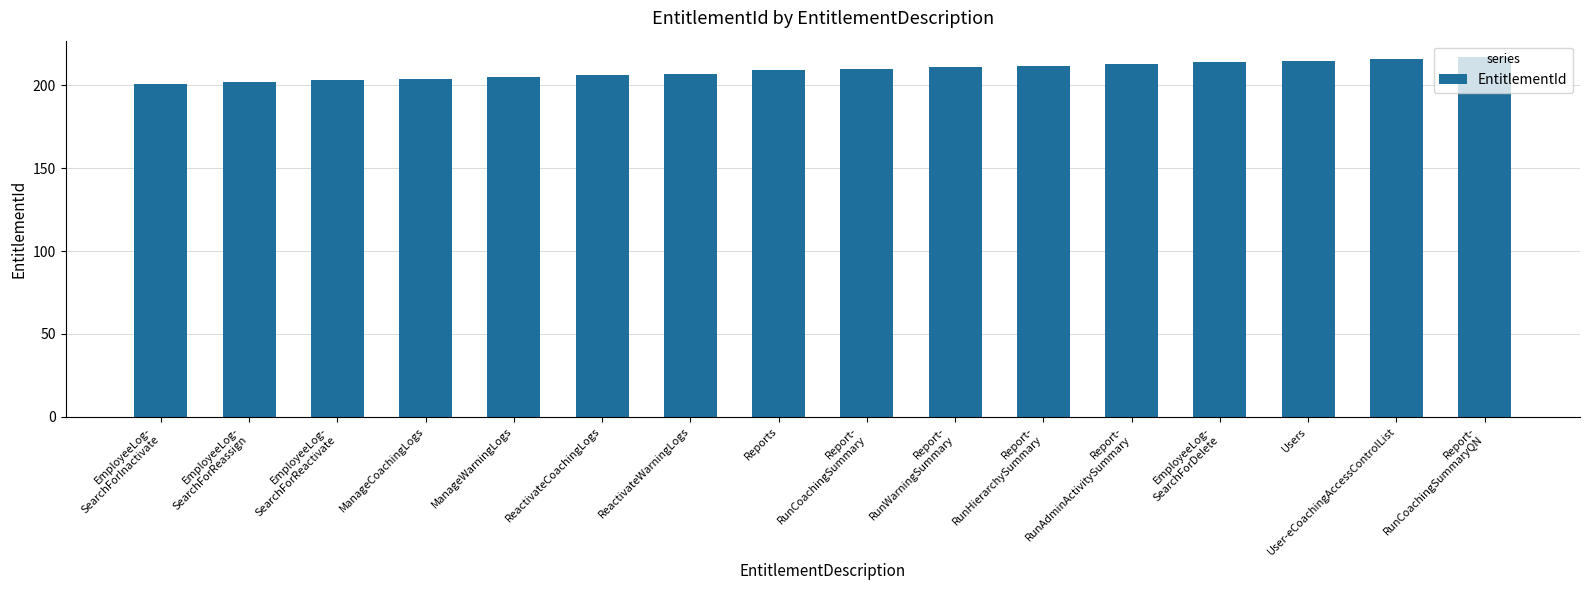

What is the sum of the values at EmployeeLog-
SearchForReactivate and Report-
RunCoachingSummaryQN?

420